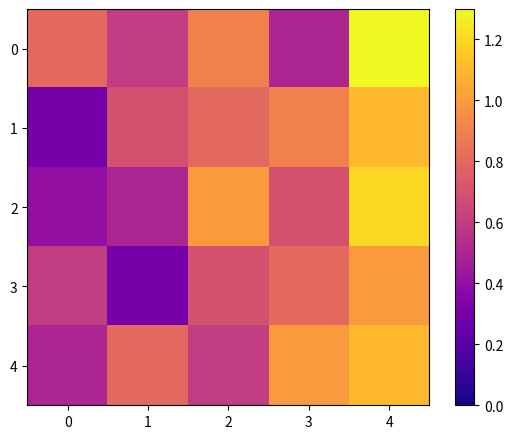

Which has a higher value, 1 or 4?

4